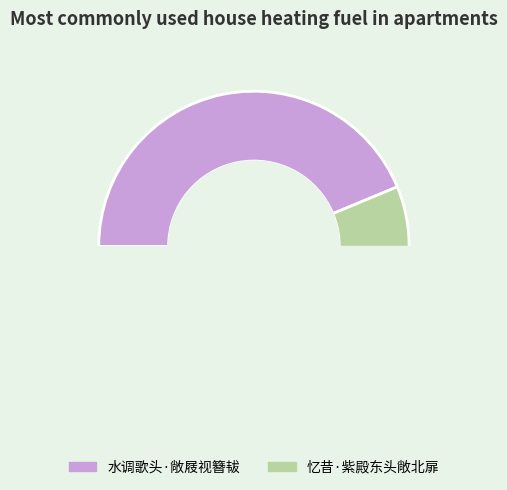

Combined, what portion of the pie is 水调歌头·敞屐视簪韨 and 忆昔·紫殿东头敞北扉?

100.0%